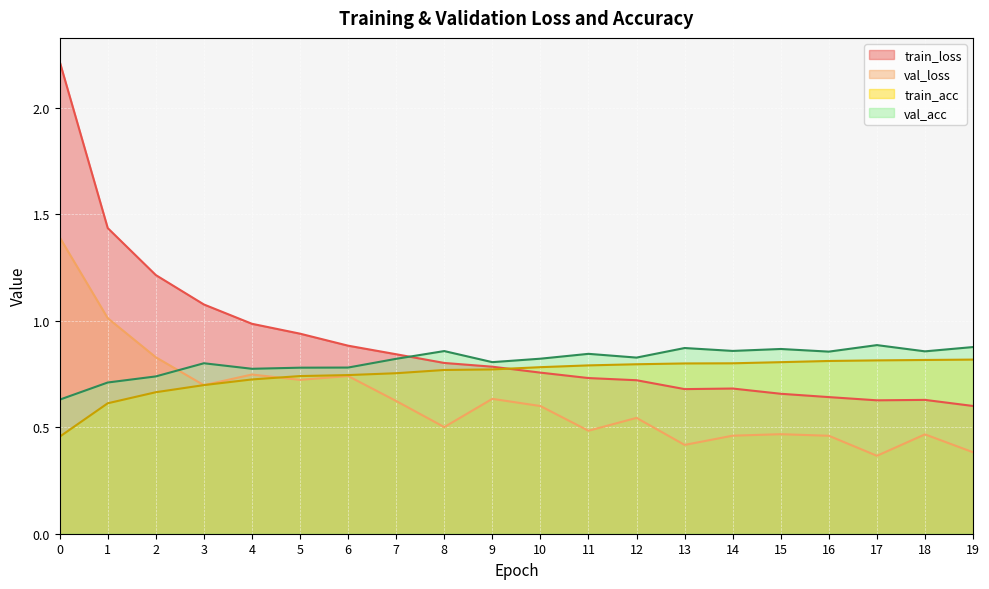

What is the sum of all train_loss values?

17.9